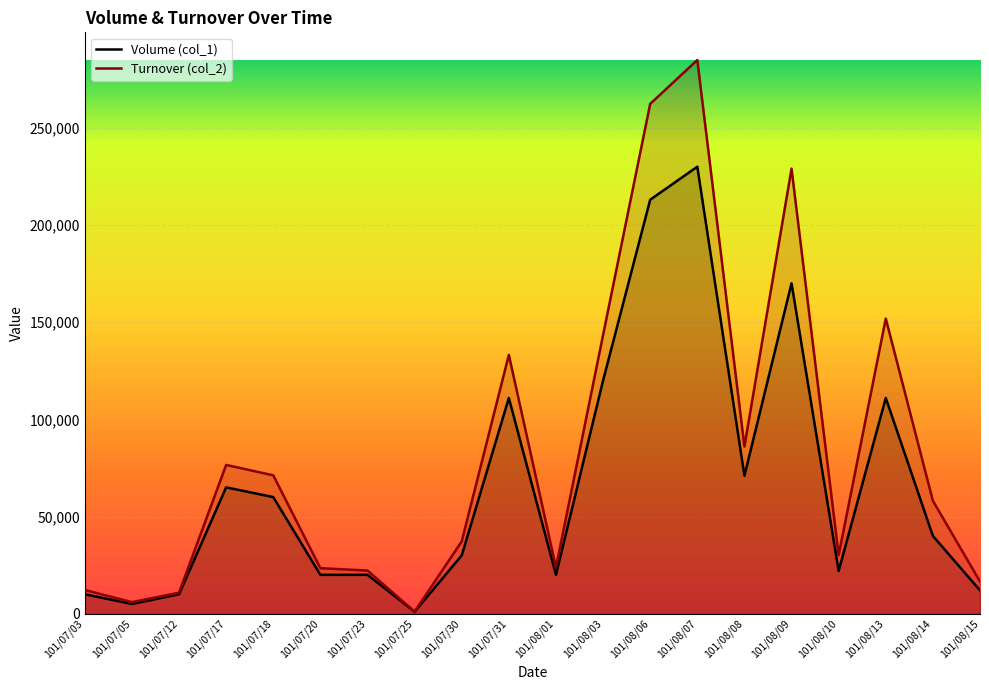

Which label corresponds to the smallest value in the chart?

101/07/25